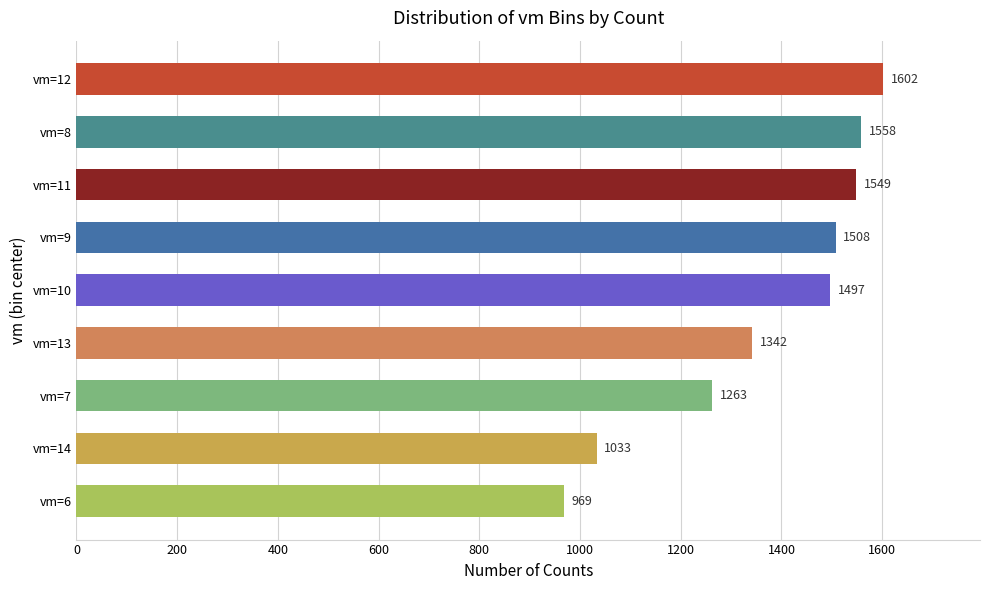

Rank the categories by value from highest to lowest.

vm=12, vm=8, vm=11, vm=9, vm=10, vm=13, vm=7, vm=14, vm=6